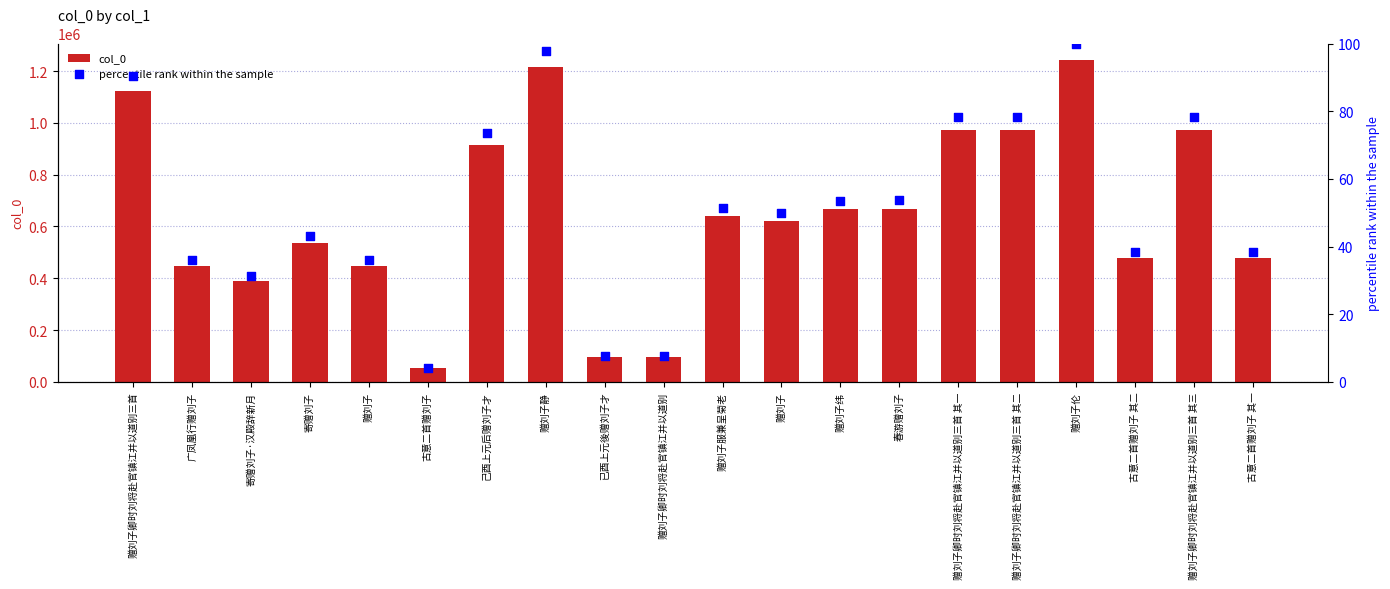

Which series has the largest Y range (max minus min)?

col_0